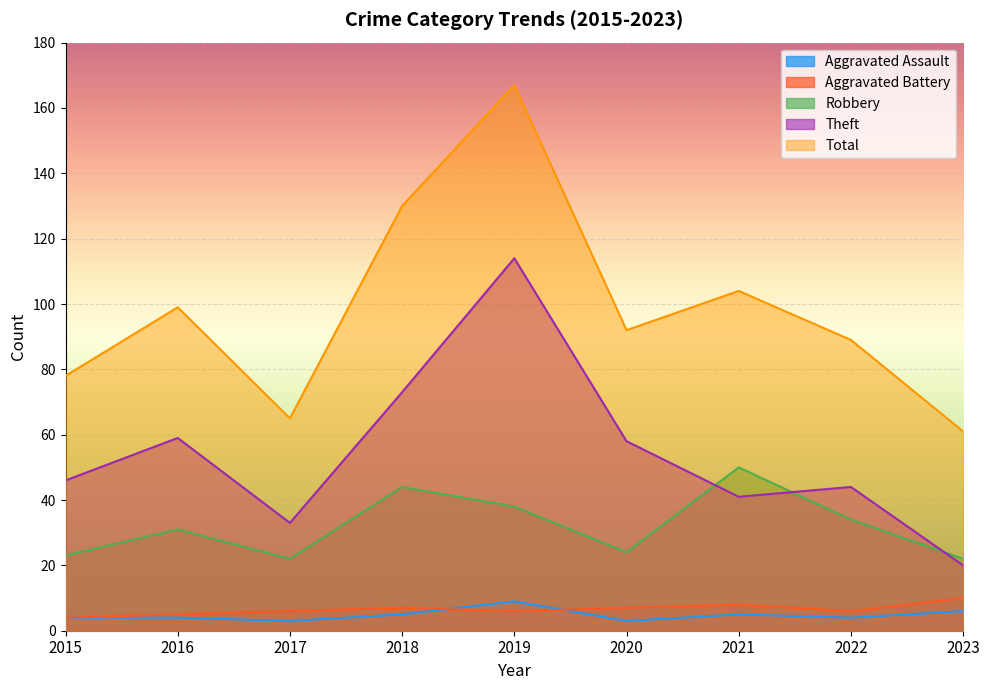

What is the spread (max minus min) of values at 2023?

55